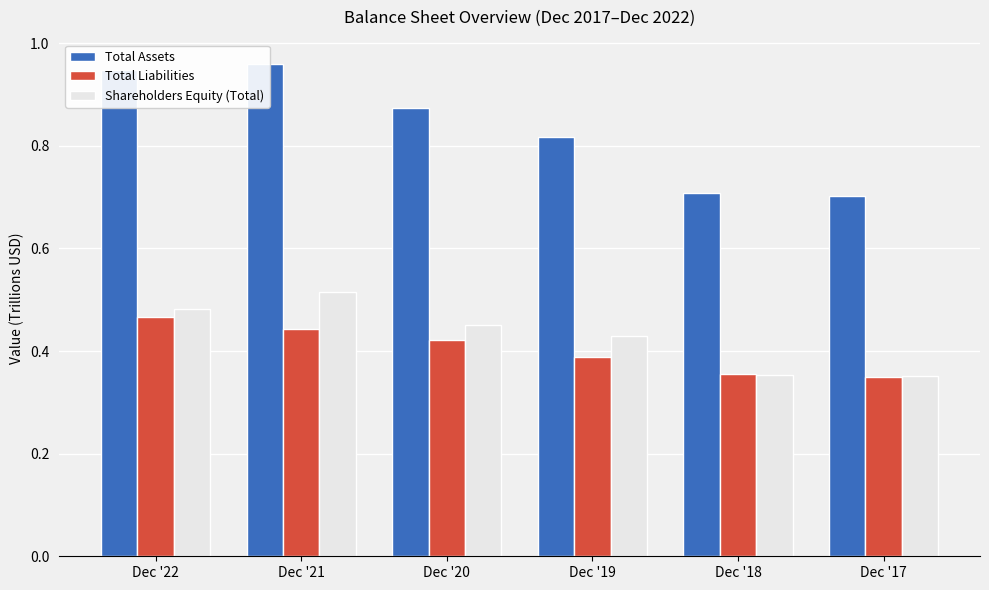

What is the difference between the maximum and minimum values in the Total Liabilities series?

0.1